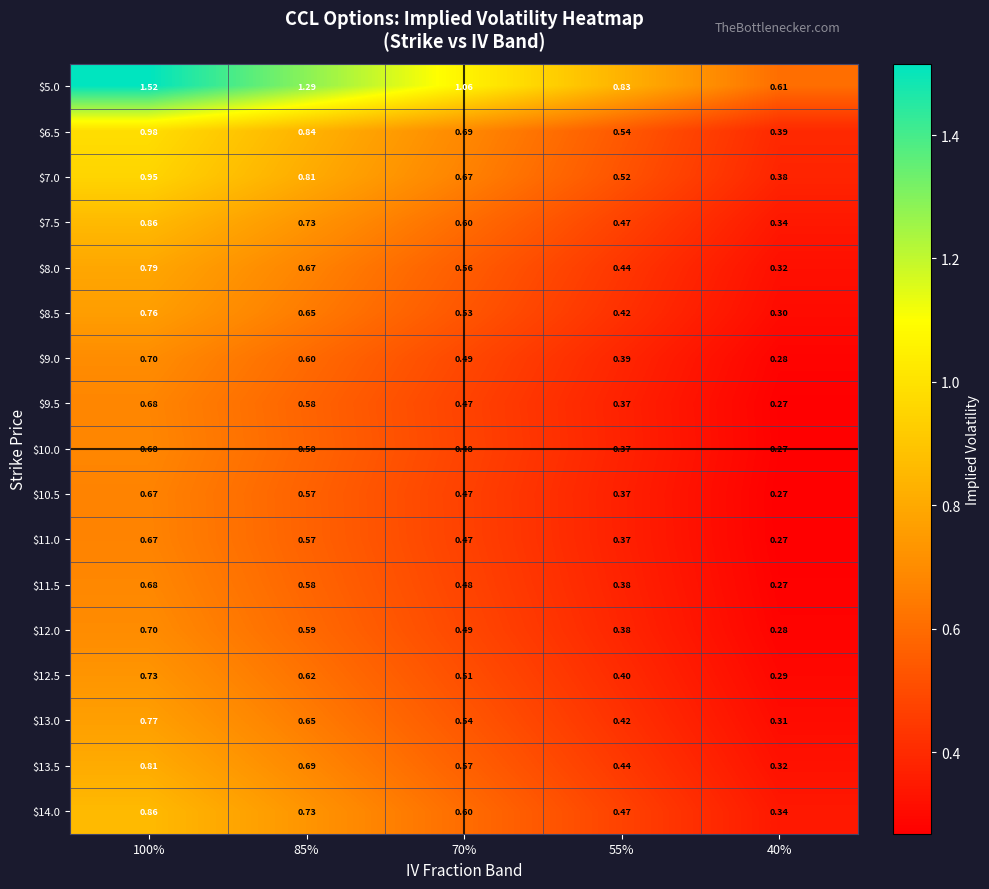

What is the minimum value shown in the chart?

0.3